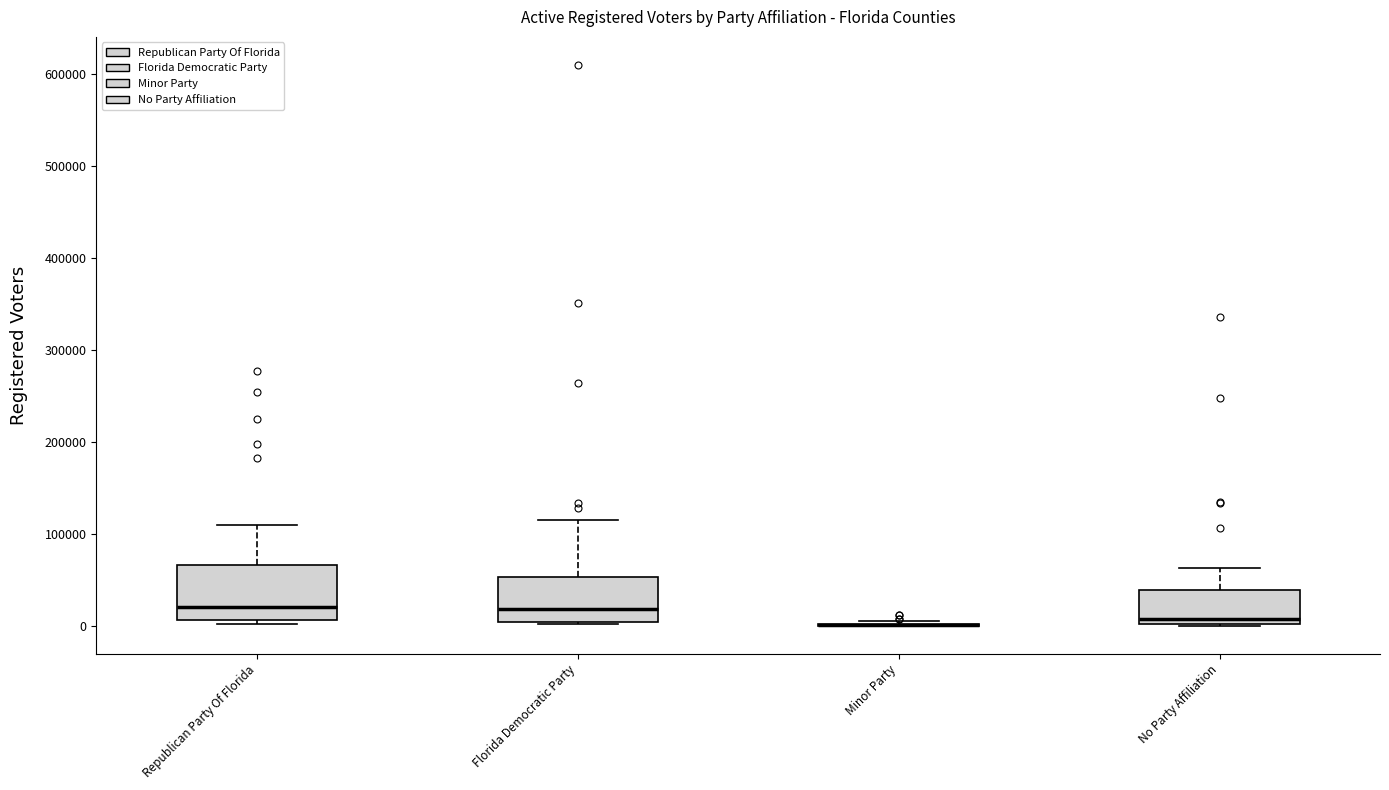

Reading left to right, transcribe this box plot: for each box, give where its median line is, the range the box spans, and where its two whiskers end, as read against the y-axis. The values are not printed on the chart, so give them approximately, as read against the axis.

Republican Party Of Florida: median 20000, box 10000 to 70000, whiskers 0 to 110000
Florida Democratic Party: median 20000, box 0 to 50000, whiskers 0 to 110000
Minor Party: box collapsed to a line at 0, whiskers 0 to 0
No Party Affiliation: median 10000, box 0 to 40000, whiskers 0 to 60000